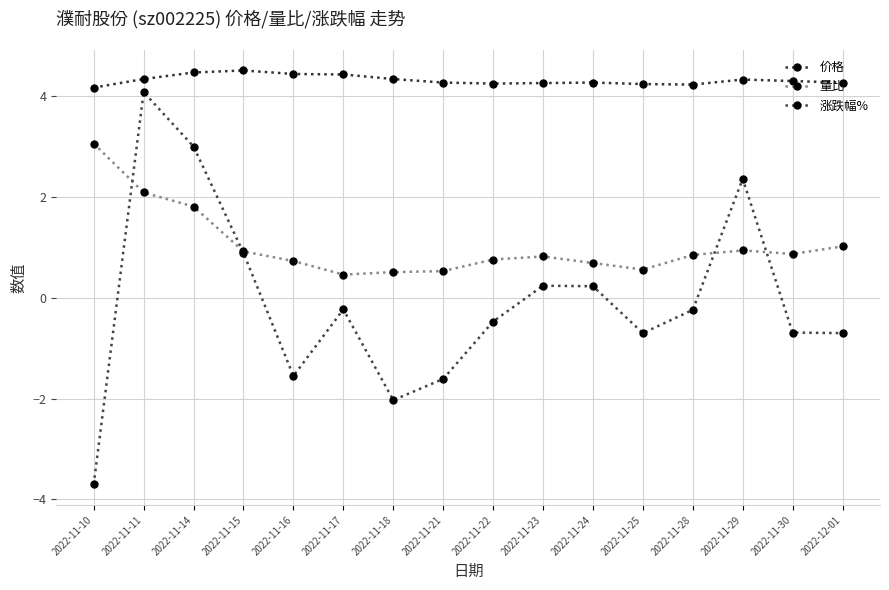

What is the difference between the 价格 values at 2022-11-29 and 2022-12-01?

0.1